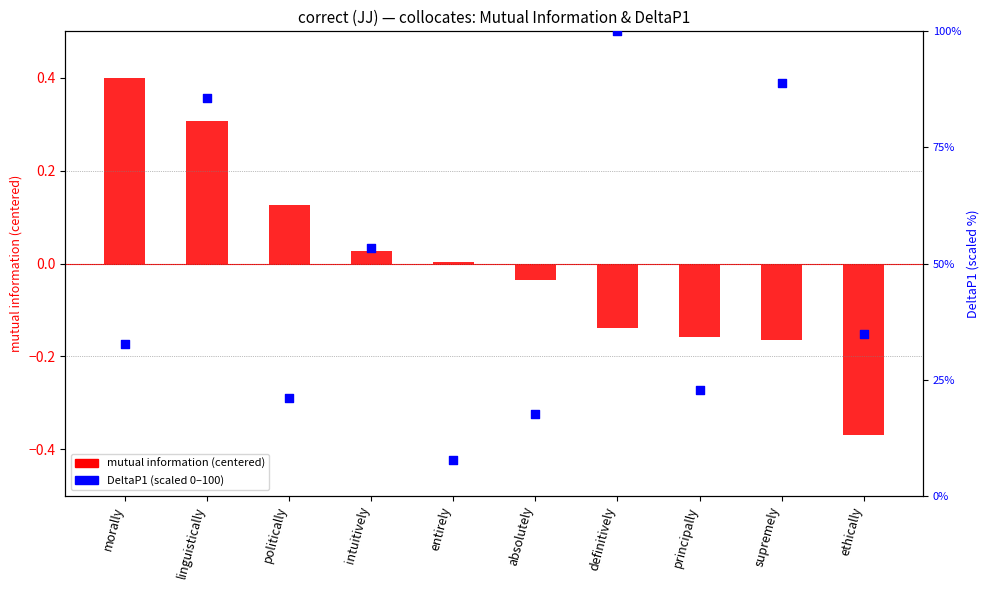

Which series has the largest total across all categories?

DeltaP1 (scaled 0–100)